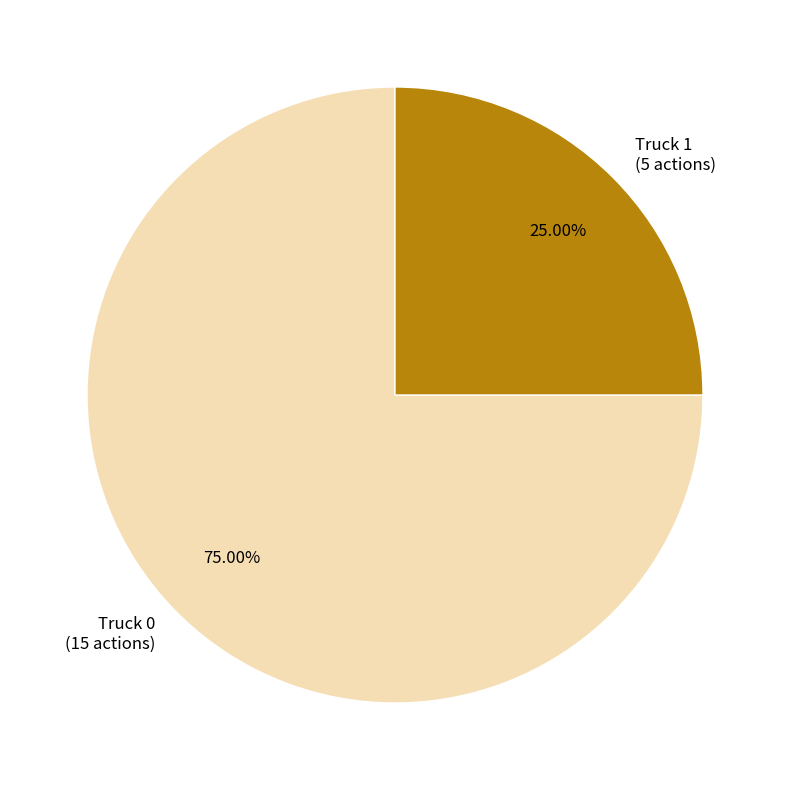

To the nearest percent, what percentage of the pie is Truck 1?

25%